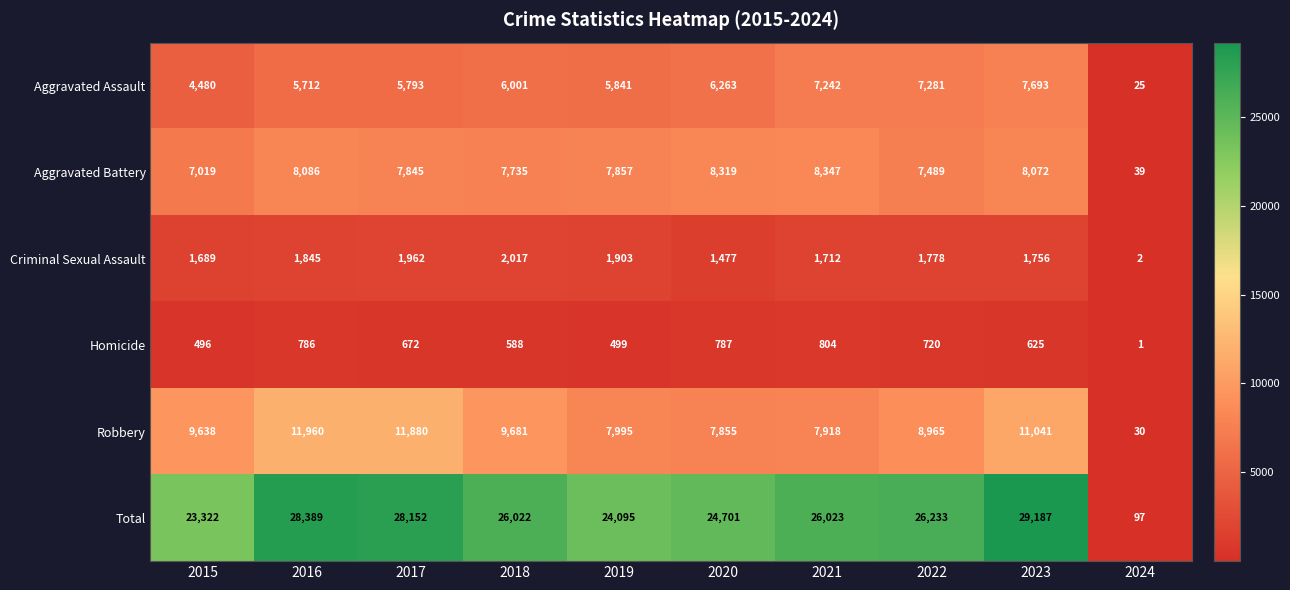

What is the highest value of the Criminal Sexual Assault series?

2017